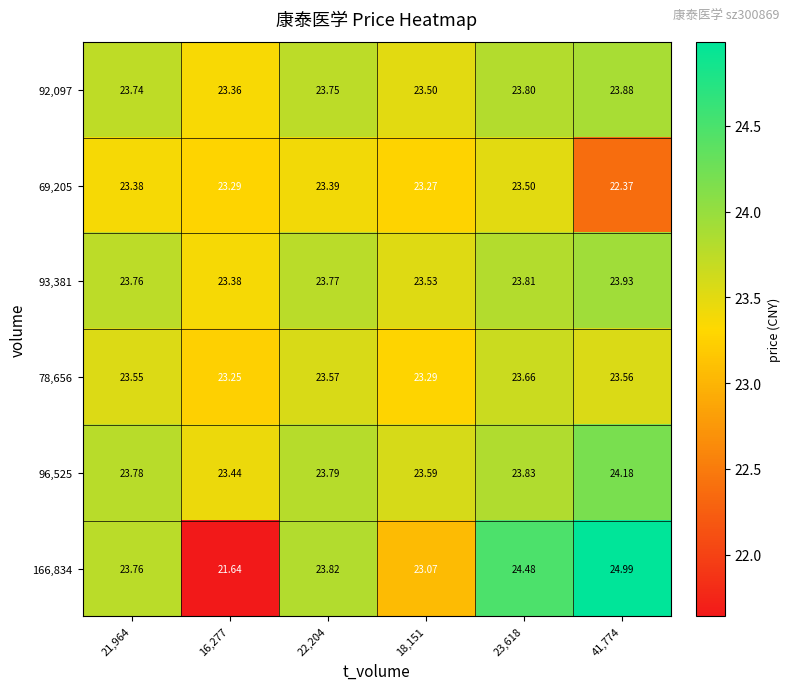

Is the value of 92,097 at 21,964 greater than the value of 166,834 at 22,204?

No